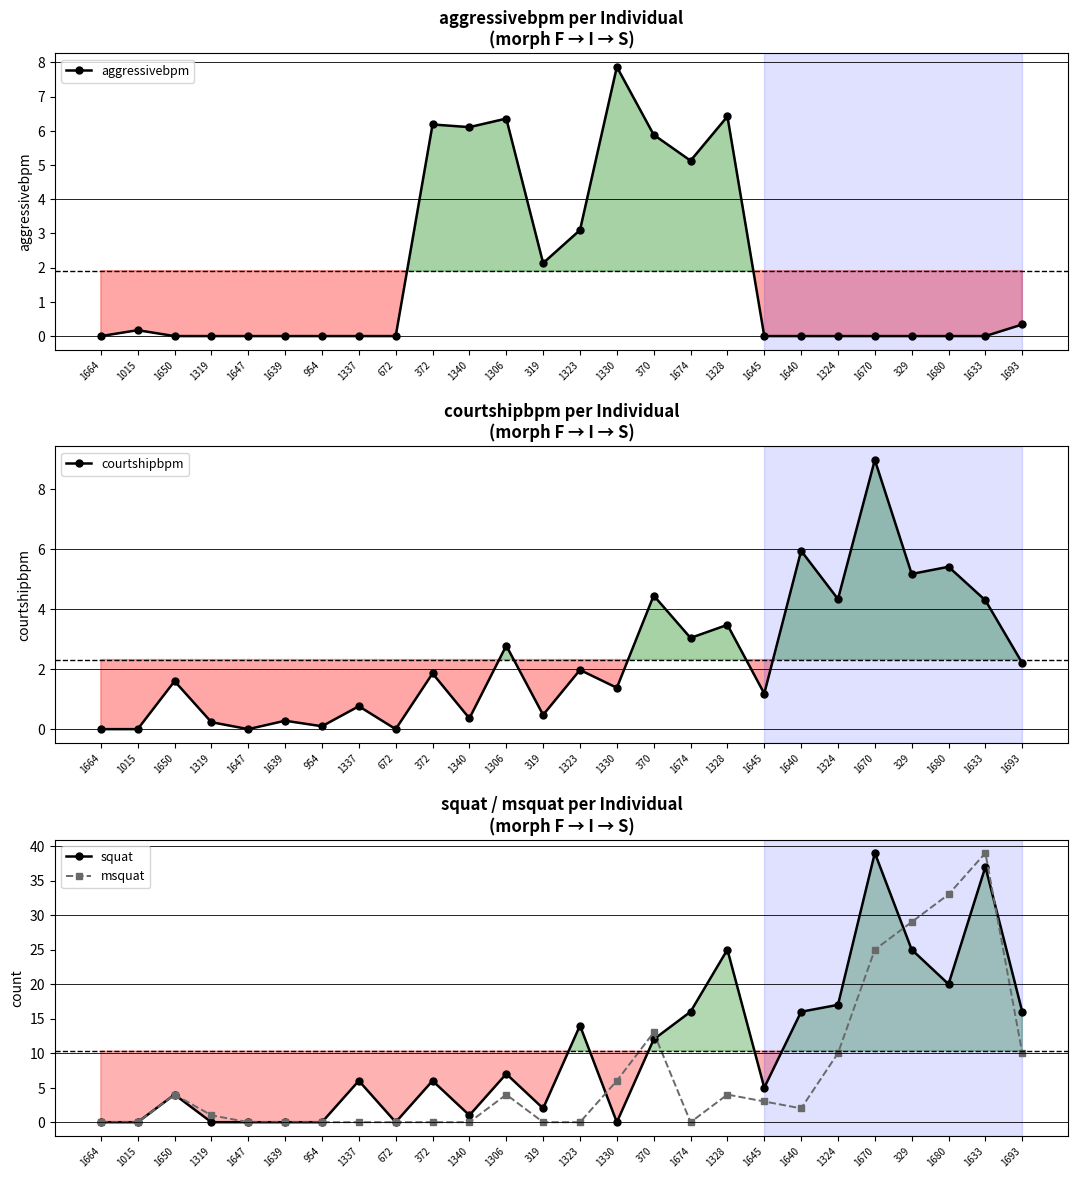

How many values in the msquat series are below 2?

13